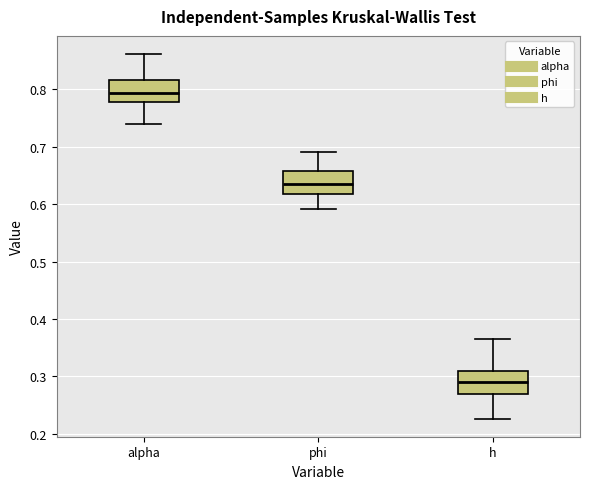

Reading left to right, read every box against the y-axis: the position of its median line, the range the box covers, and the ends of its whiskers. The values are not printed on the chart, so give them approximately, as read against the axis.

alpha: median 0.79, box 0.78 to 0.82, whiskers 0.74 to 0.86
phi: median 0.64, box 0.62 to 0.66, whiskers 0.59 to 0.69
h: median 0.29, box 0.27 to 0.31, whiskers 0.23 to 0.37